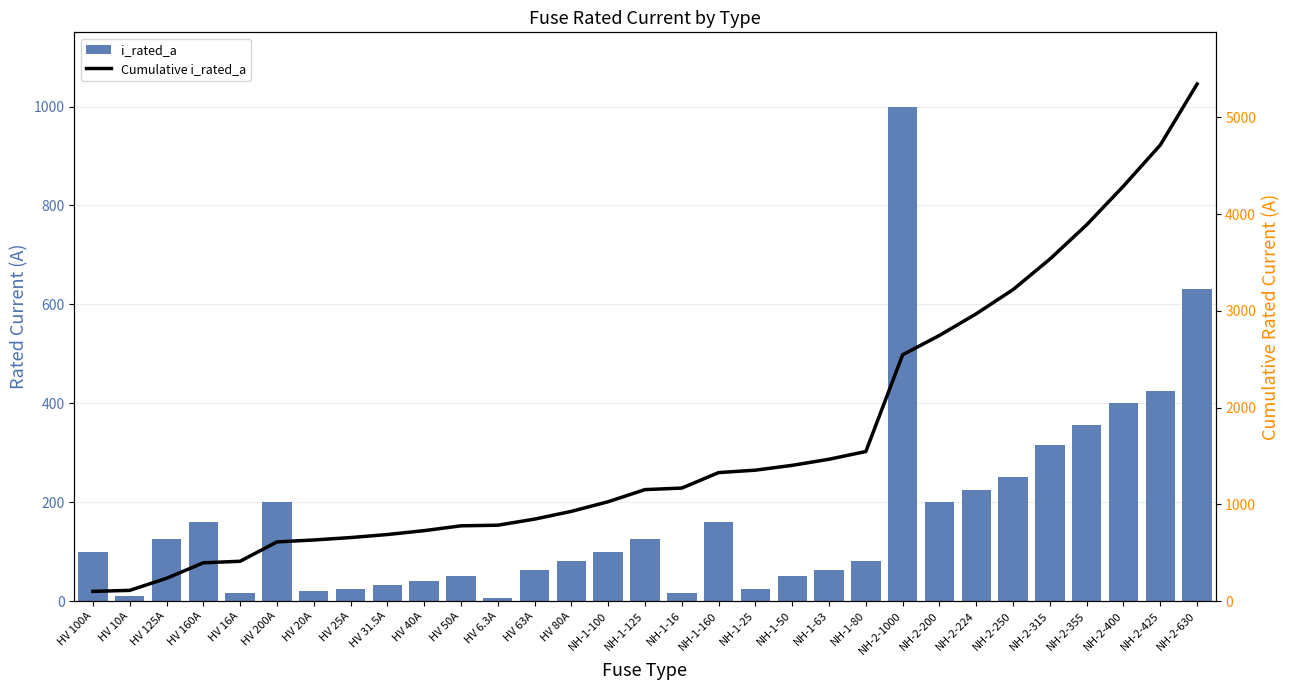

Reading left to right, list all the values displayed in this chart.

i_rated_a: 100.0	10.0	125.0	160.0	16.0	200.0	20.0	25.0	31.5	40.0	50.0	6.3	63.0	80.0	100.0	125.0	16.0	160.0	25.0	50.0	63.0	80.0	1000.0	200.0	224.0	250.0	315.0	355.0	400.0	425.0	630.0
Cumulative i_rated_a: 100.0	110.0	235.0	395.0	411.0	611.0	631.0	656.0	687.5	727.5	777.5	783.8	846.8	926.8	1026.8	1151.8	1167.8	1327.8	1352.8	1402.8	1465.8	1545.8	2545.8	2745.8	2969.8	3219.8	3534.8	3889.8	4289.8	4714.8	5344.8